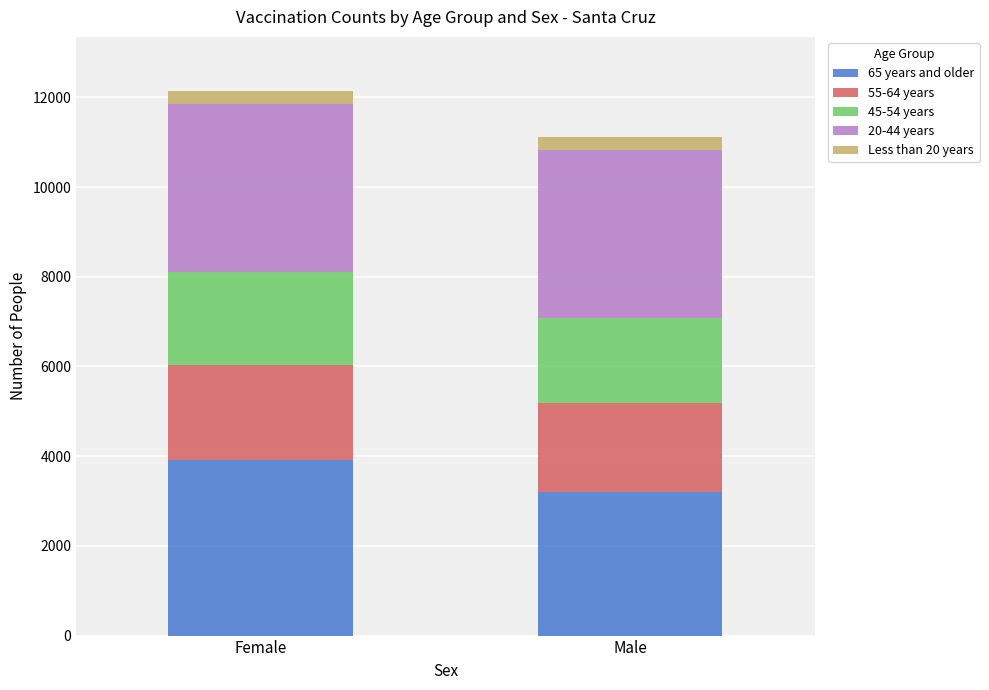

True or false: 65 years and older has a value of 5305 at Male.

False